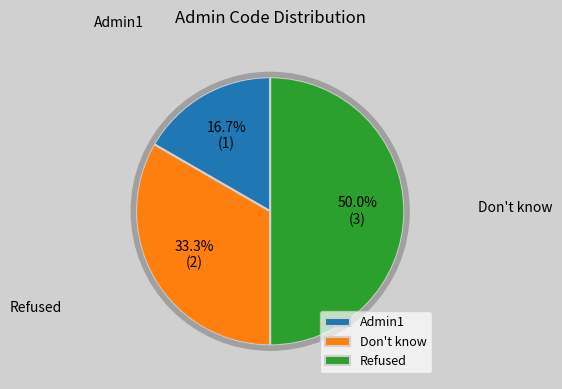

Which category has the biggest portion of the pie?

Refused